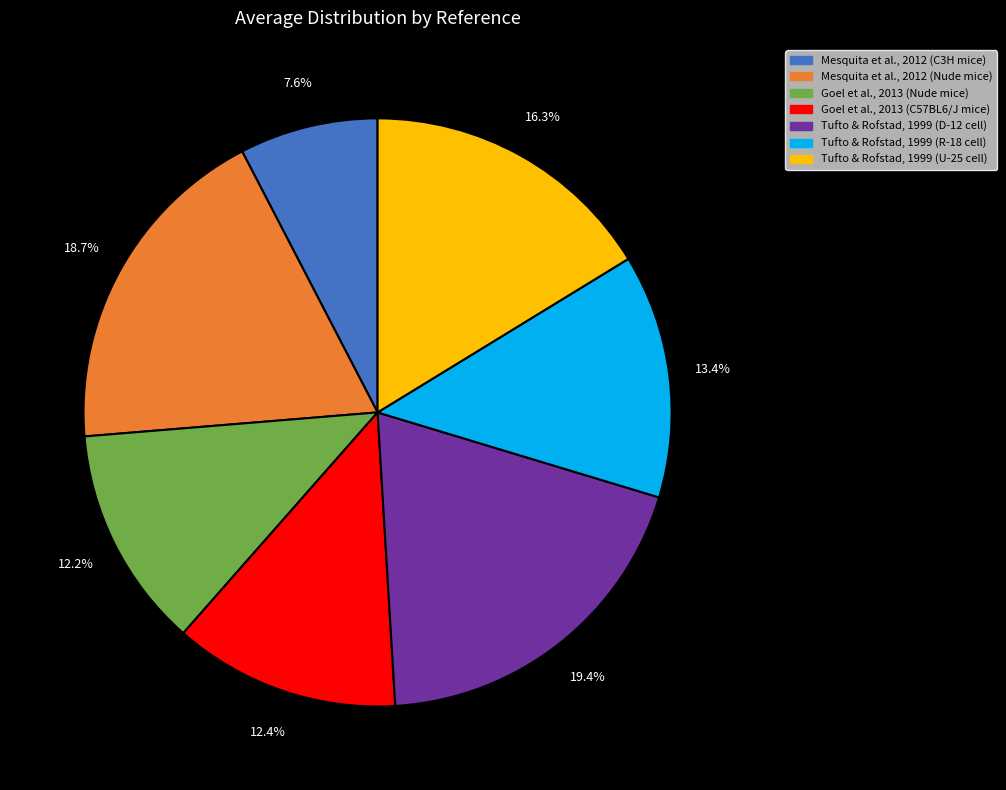

True or false: Mesquita et al., 2012 (Nude mice) accounts for 24% of the total.

False